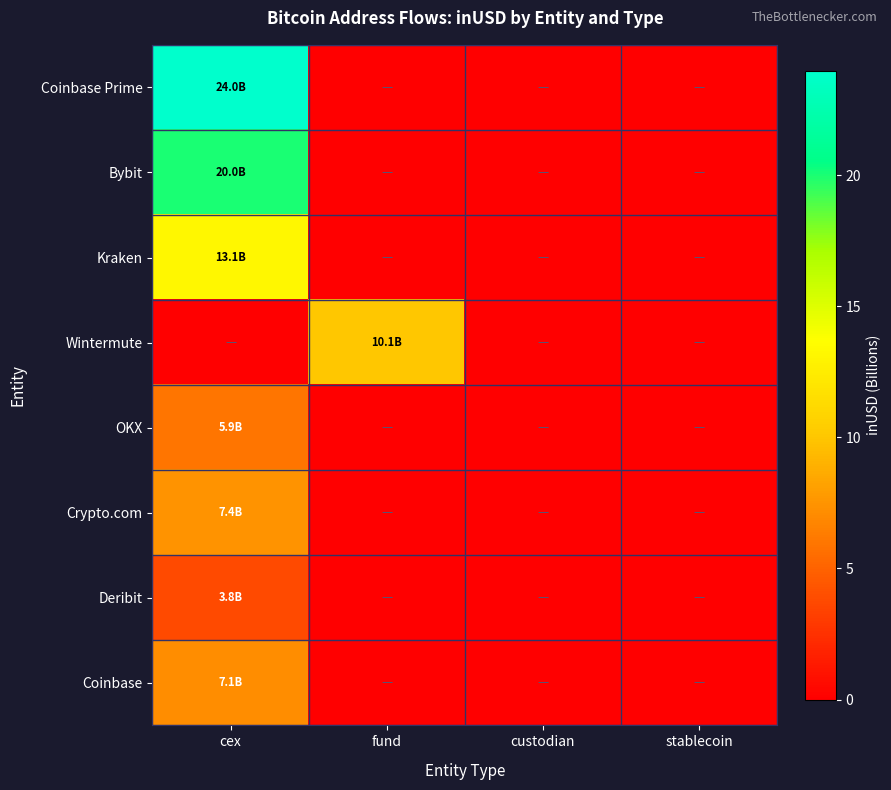

How many categories are shown in the chart?

4